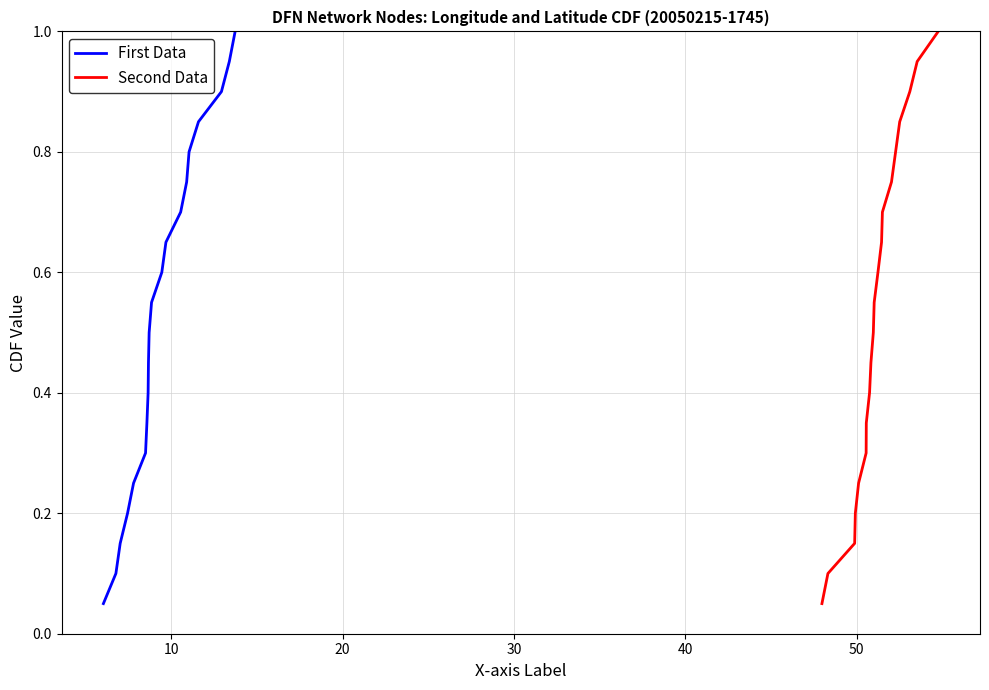

True or false: Second Data and First Data intersect in this chart.

False